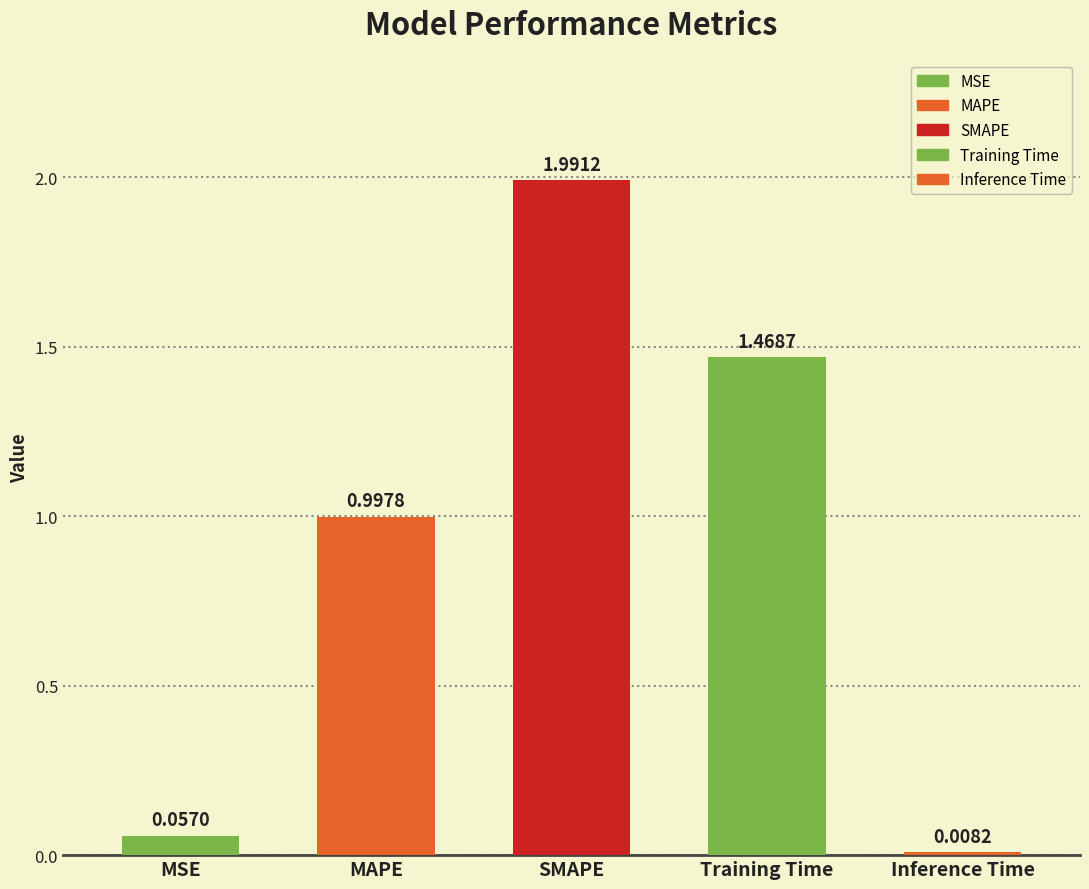

What is the value of the 2nd bar from the left?

1.0